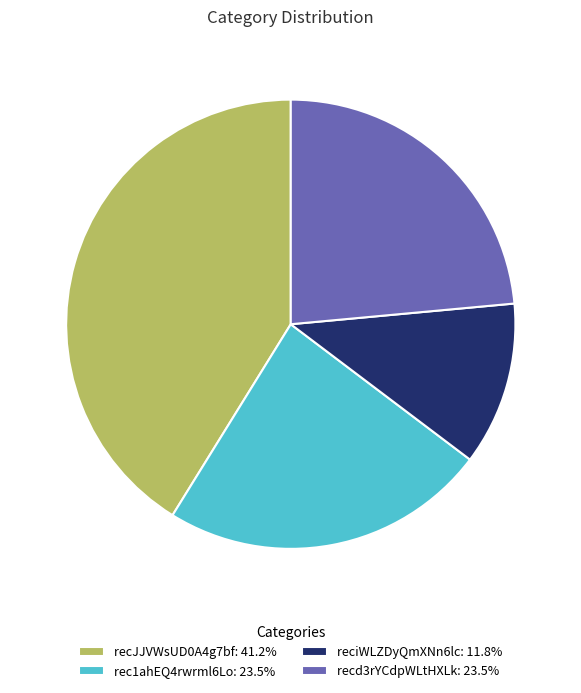

True or false: recJJVWsUD0A4g7bf accounts for 41% of the total.

True